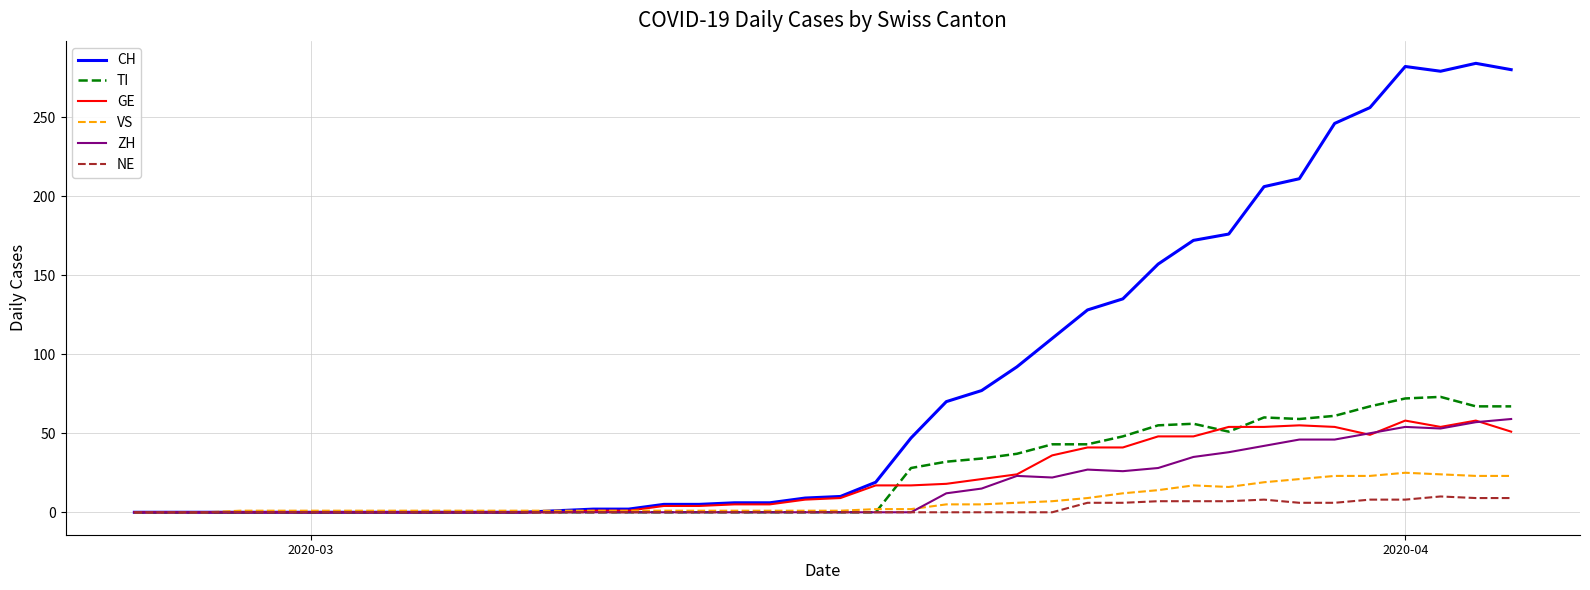

Which series has the widest spread of values?

CH